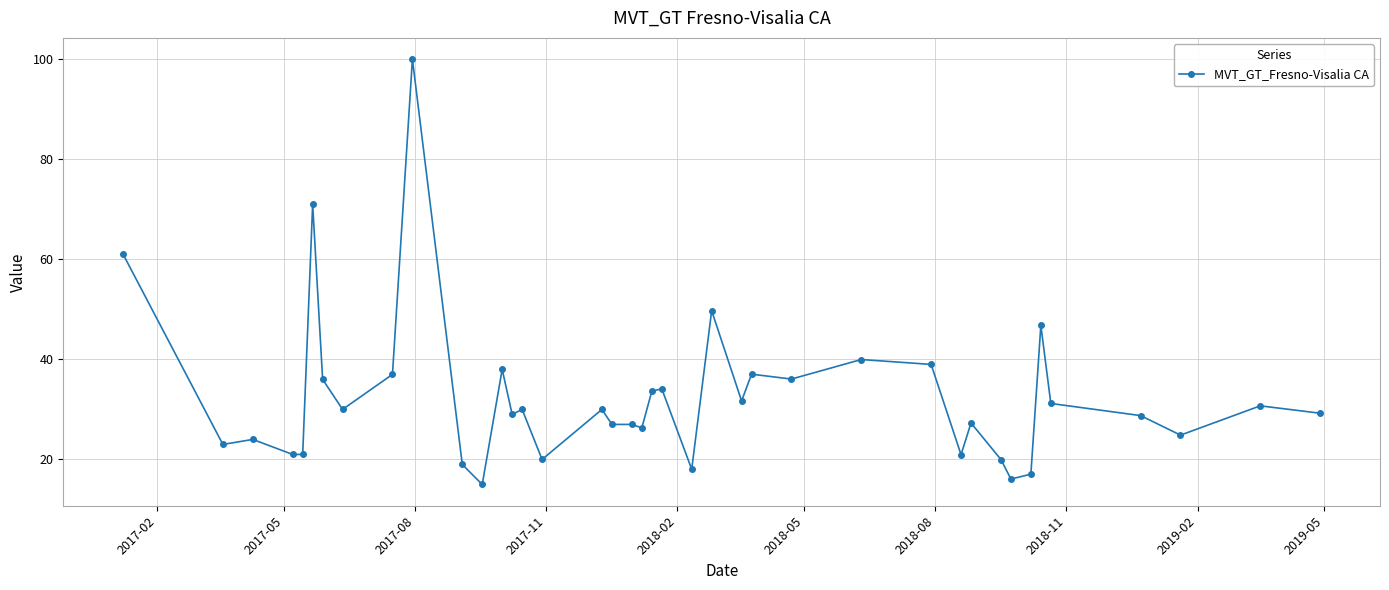

What is the greatest value displayed?

100.0